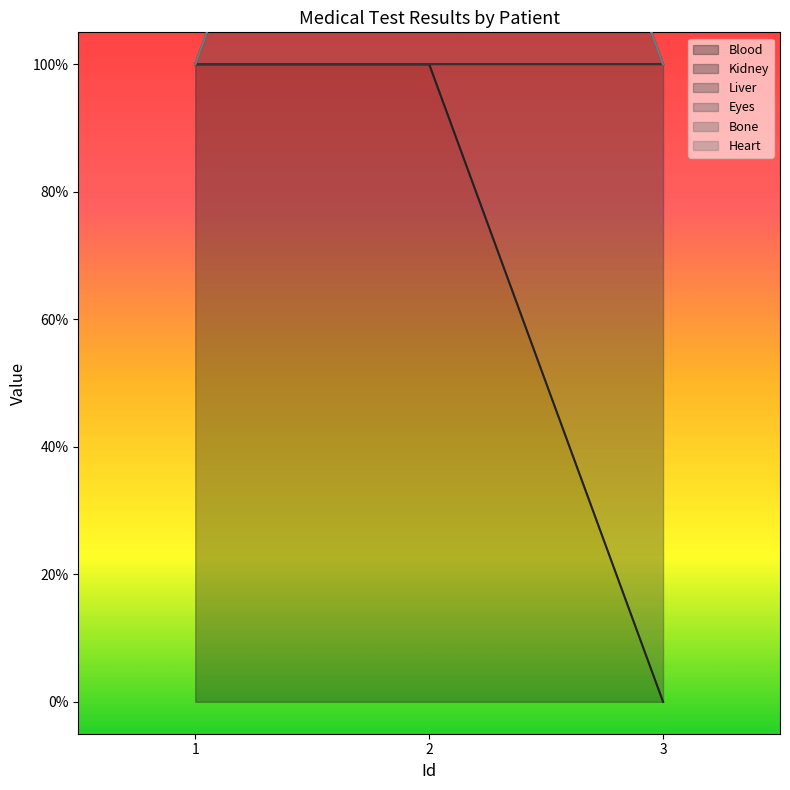

The Blood series shows 1 at 1. True or false?

True